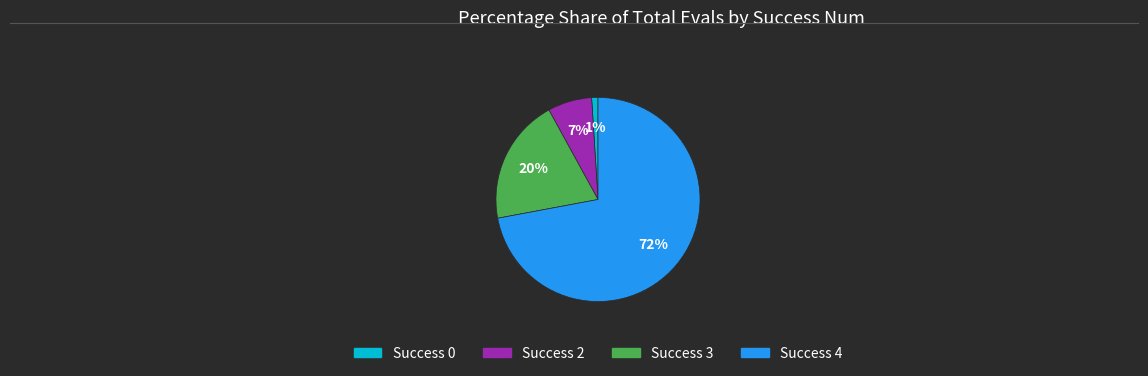

To the nearest percent, what is the average slice percentage?

25%